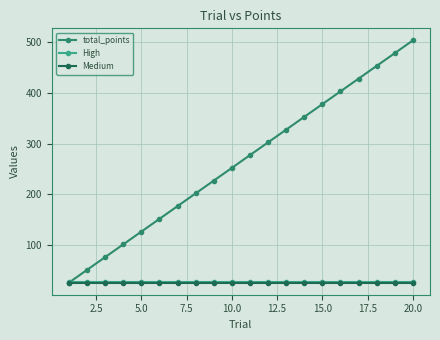

What is the minimum value shown in the chart?

25.2